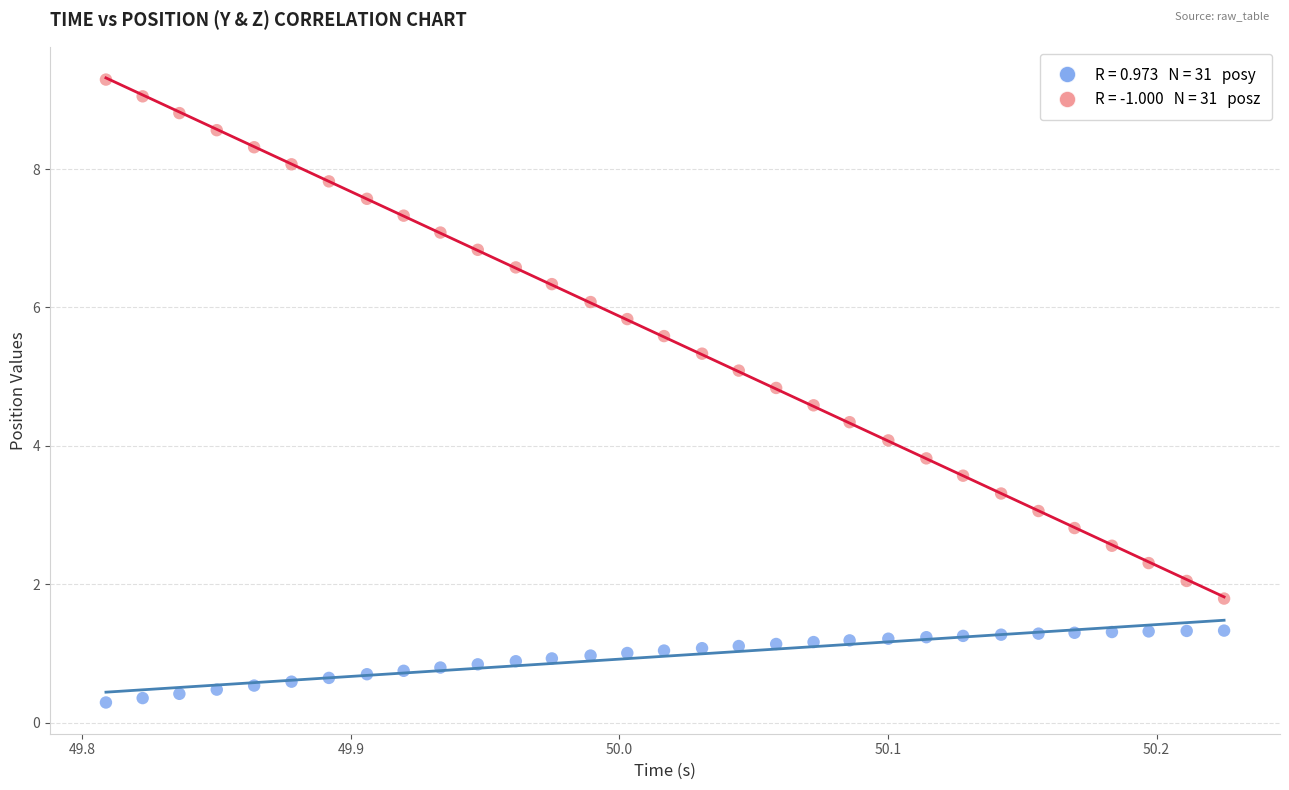

Across all data points, what is the range of Y values (max minus min)?

9.0